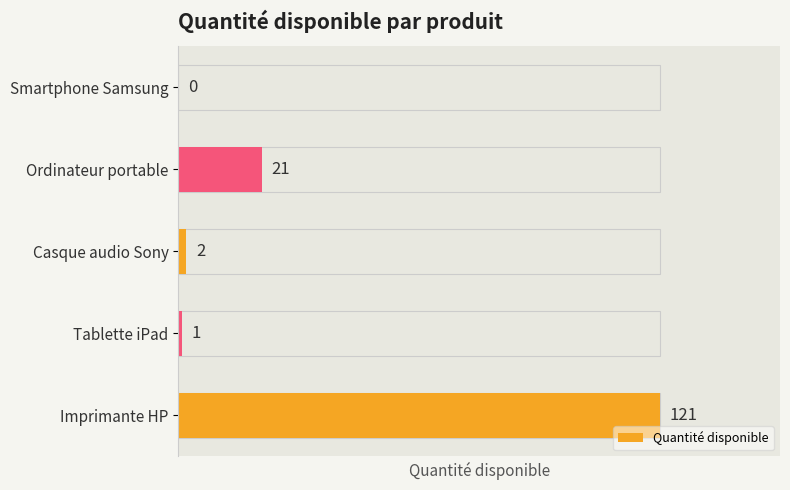

What is the difference between the maximum and second lowest values?

120